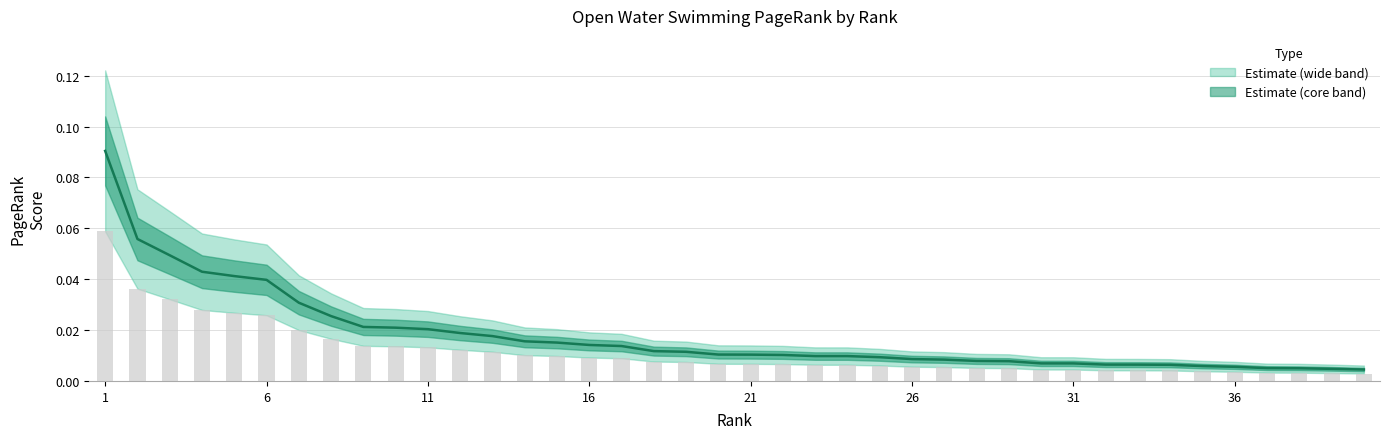

Reading left to right, extract all data points from this chart.

0.1	0.1	0.0	0.0	0.0	0.0	0.0	0.0	0.0	0.0	0.0	0.0	0.0	0.0	0.0	0.0	0.0	0.0	0.0	0.0	0.0	0.0	0.0	0.0	0.0	0.0	0.0	0.0	0.0	0.0	0.0	0.0	0.0	0.0	0.0	0.0	0.0	0.0	0.0	0.0